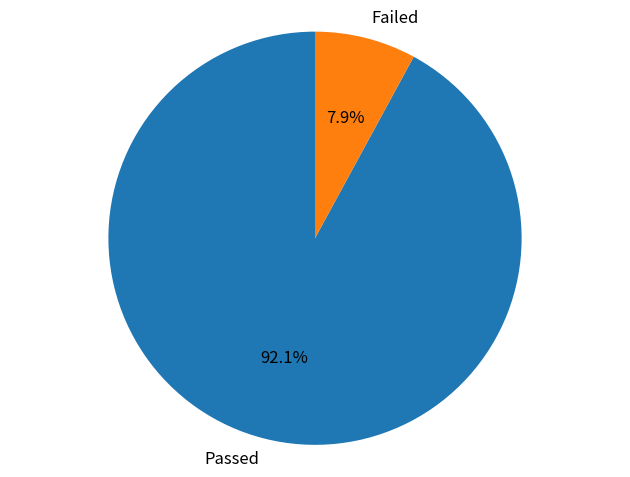

Is there a majority slice in this chart?

Yes